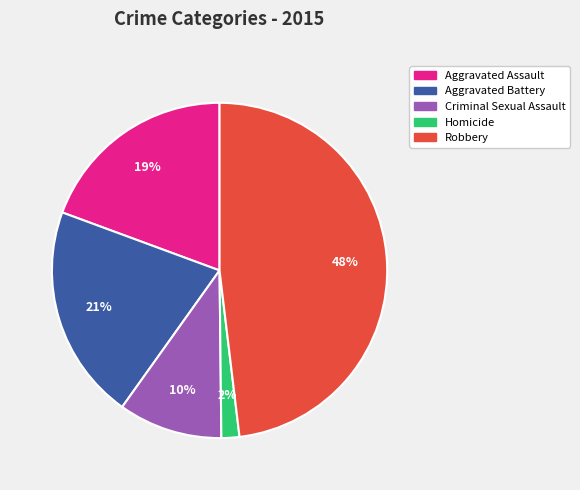

To the nearest percent, what is the combined percentage of Aggravated Battery and Criminal Sexual Assault?

31%